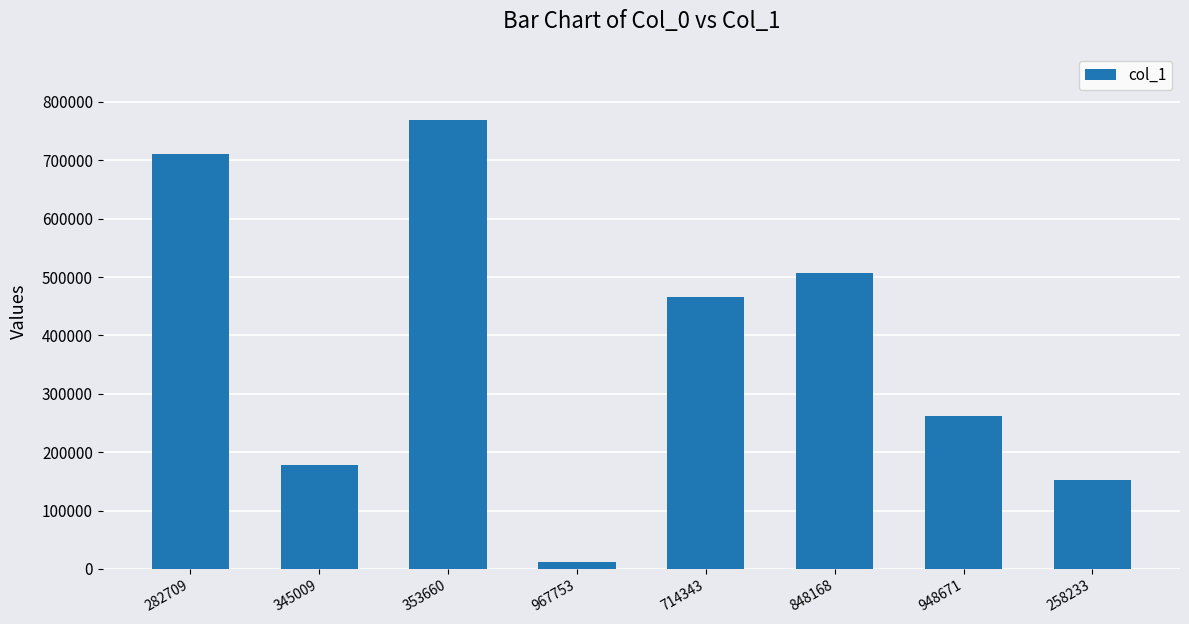

Between 948671 and 714343, which is larger?

714343